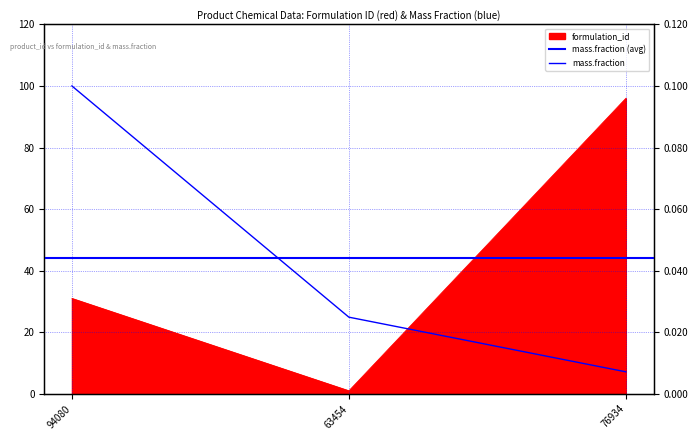

Does the chart display data point markers on the line(s)?

No